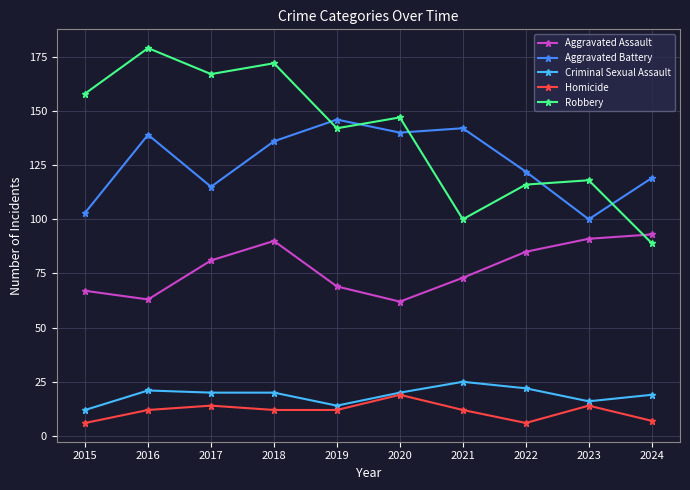

What value does the Homicide series have at 2017?

14